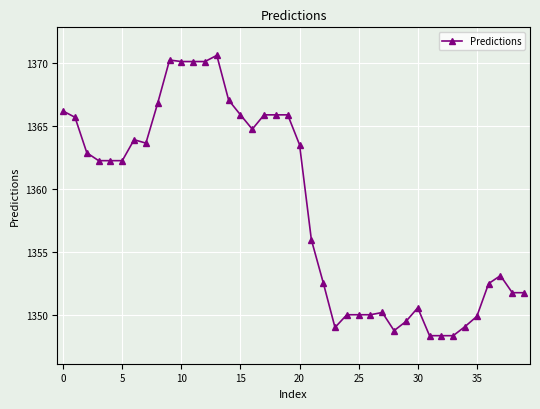

What is the maximum value shown in the chart?

1370.6